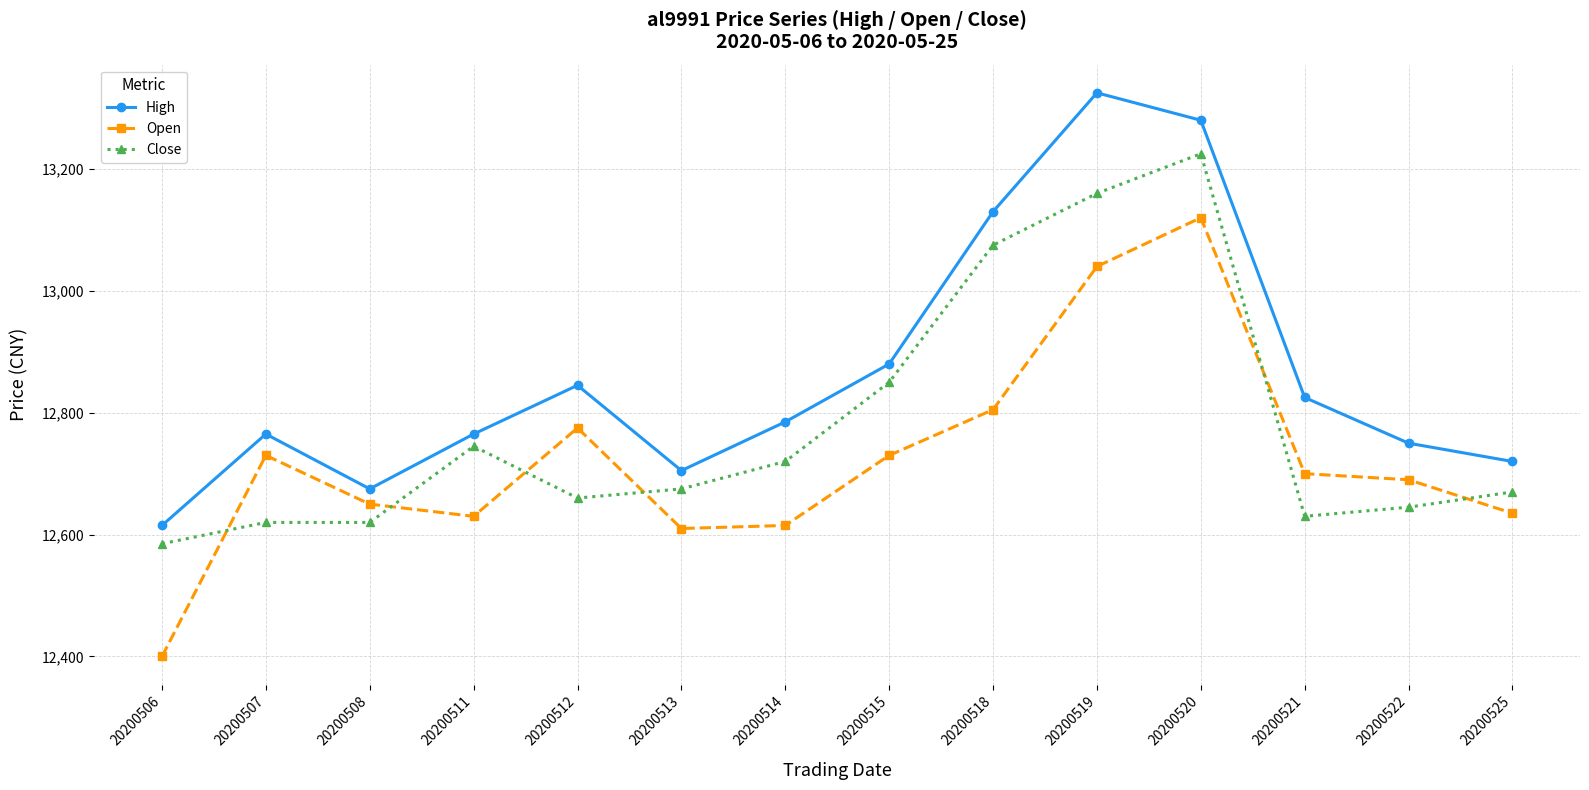

Is the value of Open at 20200518 greater than the value of Close at 20200507?

Yes